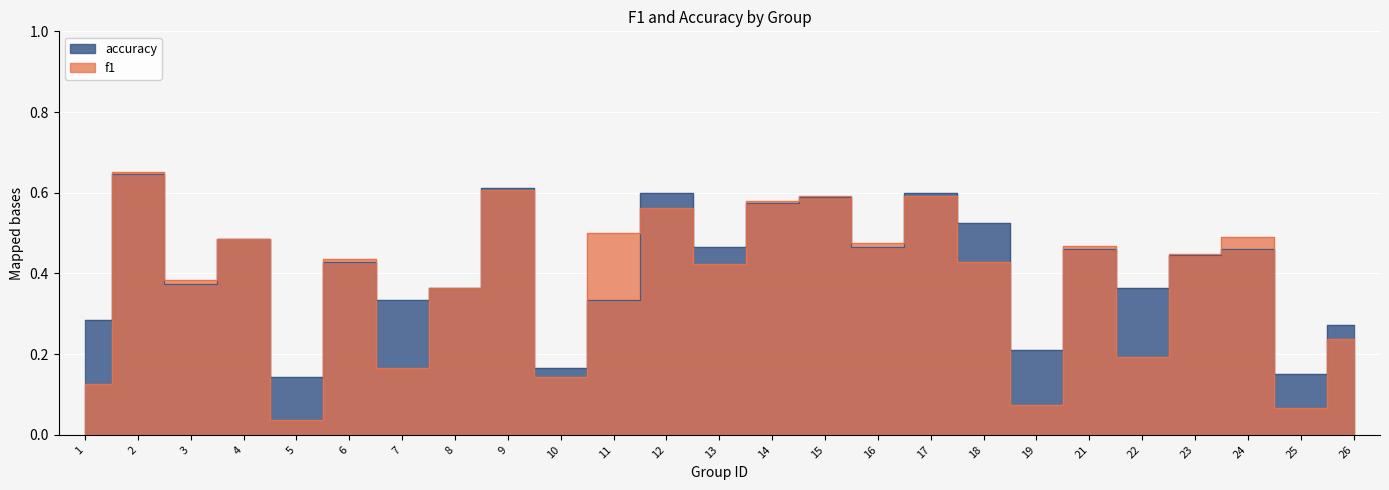

Reading left to right, transcribe all the data shown in this chart.

f1: 1=0.1	2=0.7	3=0.4	4=0.5	5=0.0	6=0.4	7=0.2	8=0.4	9=0.6	10=0.1	11=0.5	12=0.6	13=0.4	14=0.6	15=0.6	16=0.5	17=0.6	18=0.4	19=0.1	21=0.5	22=0.2	23=0.4	24=0.5	25=0.1	26=0.2
accuracy: 1=0.3	2=0.6	3=0.4	4=0.5	5=0.1	6=0.4	7=0.3	8=0.4	9=0.6	10=0.2	11=0.3	12=0.6	13=0.5	14=0.6	15=0.6	16=0.5	17=0.6	18=0.5	19=0.2	21=0.5	22=0.4	23=0.4	24=0.5	25=0.1	26=0.3